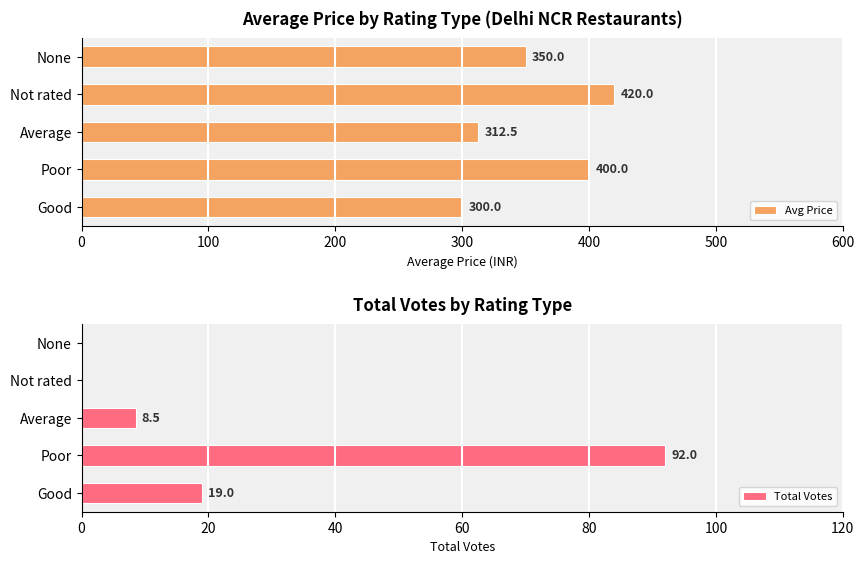

What is the lowest value of the Avg Price series?

300.0